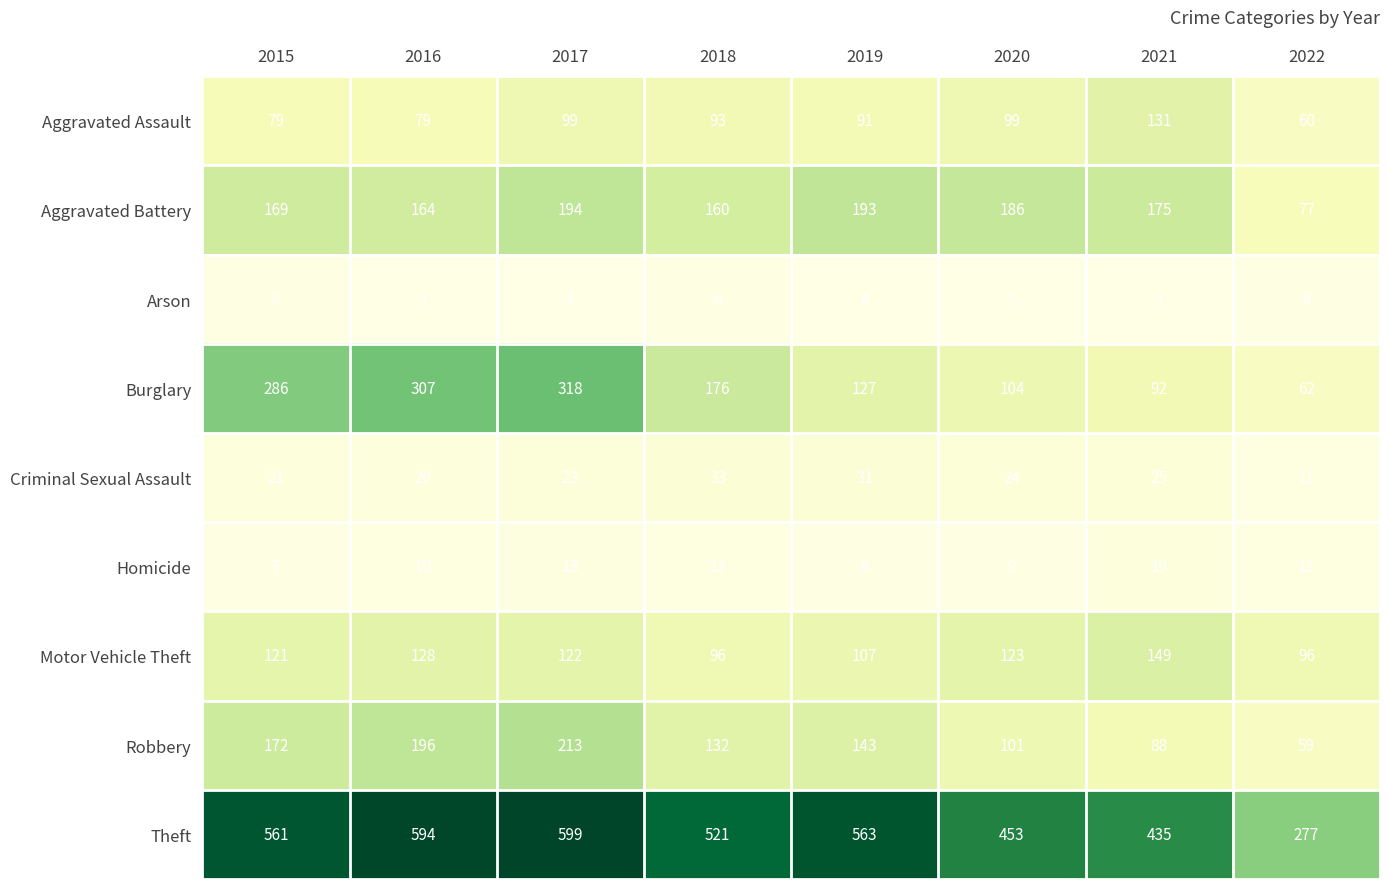

What is the average value of the Aggravated Battery series?

165